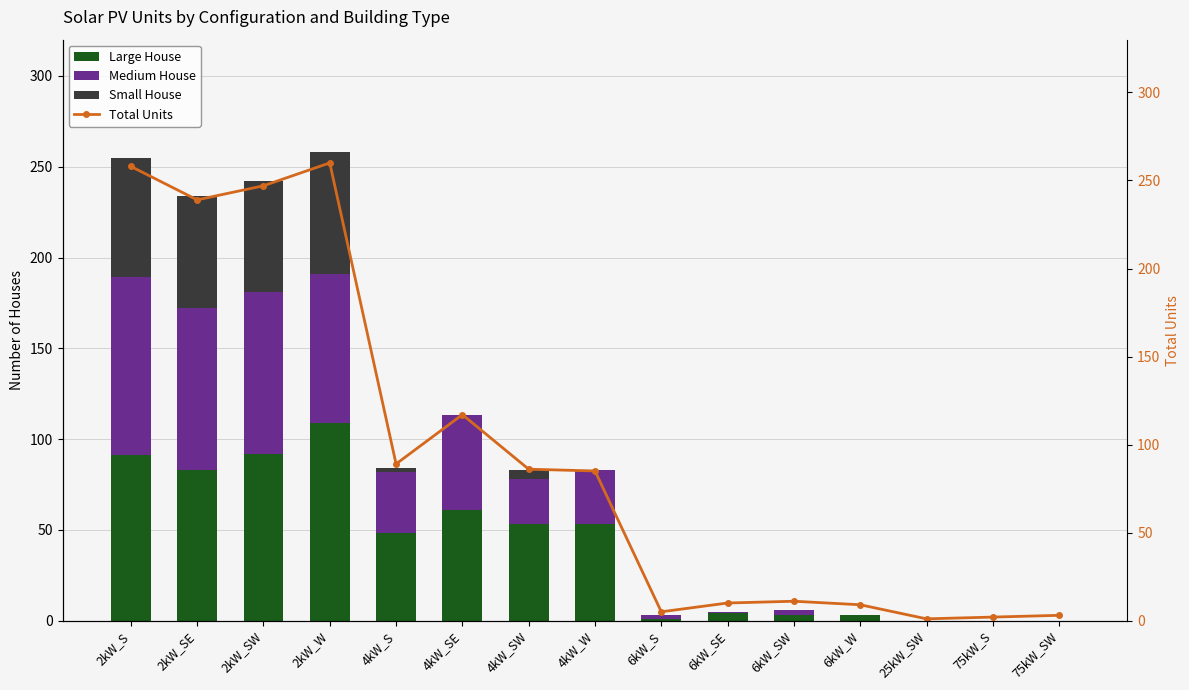

Reading left to right, list all the values displayed in this chart.

Large House: 2kW_S=91	2kW_SE=83	2kW_SW=92	2kW_W=109	4kW_S=48	4kW_SE=61	4kW_SW=53	4kW_W=53	6kW_S=1	6kW_SE=4	6kW_SW=3	6kW_W=3	25kW_SW=0	75kW_S=0	75kW_SW=0
Medium House: 2kW_S=98	2kW_SE=89	2kW_SW=89	2kW_W=82	4kW_S=34	4kW_SE=52	4kW_SW=25	4kW_W=30	6kW_S=2	6kW_SE=1	6kW_SW=3	6kW_W=0	25kW_SW=0	75kW_S=0	75kW_SW=0
Small House: 2kW_S=66	2kW_SE=62	2kW_SW=61	2kW_W=67	4kW_S=2	4kW_SE=0	4kW_SW=5	4kW_W=0	6kW_S=0	6kW_SE=0	6kW_SW=0	6kW_W=0	25kW_SW=0	75kW_S=0	75kW_SW=0
Total Units: 2kW_S=258	2kW_SE=239	2kW_SW=247	2kW_W=260	4kW_S=89	4kW_SE=117	4kW_SW=86	4kW_W=85	6kW_S=5	6kW_SE=10	6kW_SW=11	6kW_W=9	25kW_SW=1	75kW_S=2	75kW_SW=3